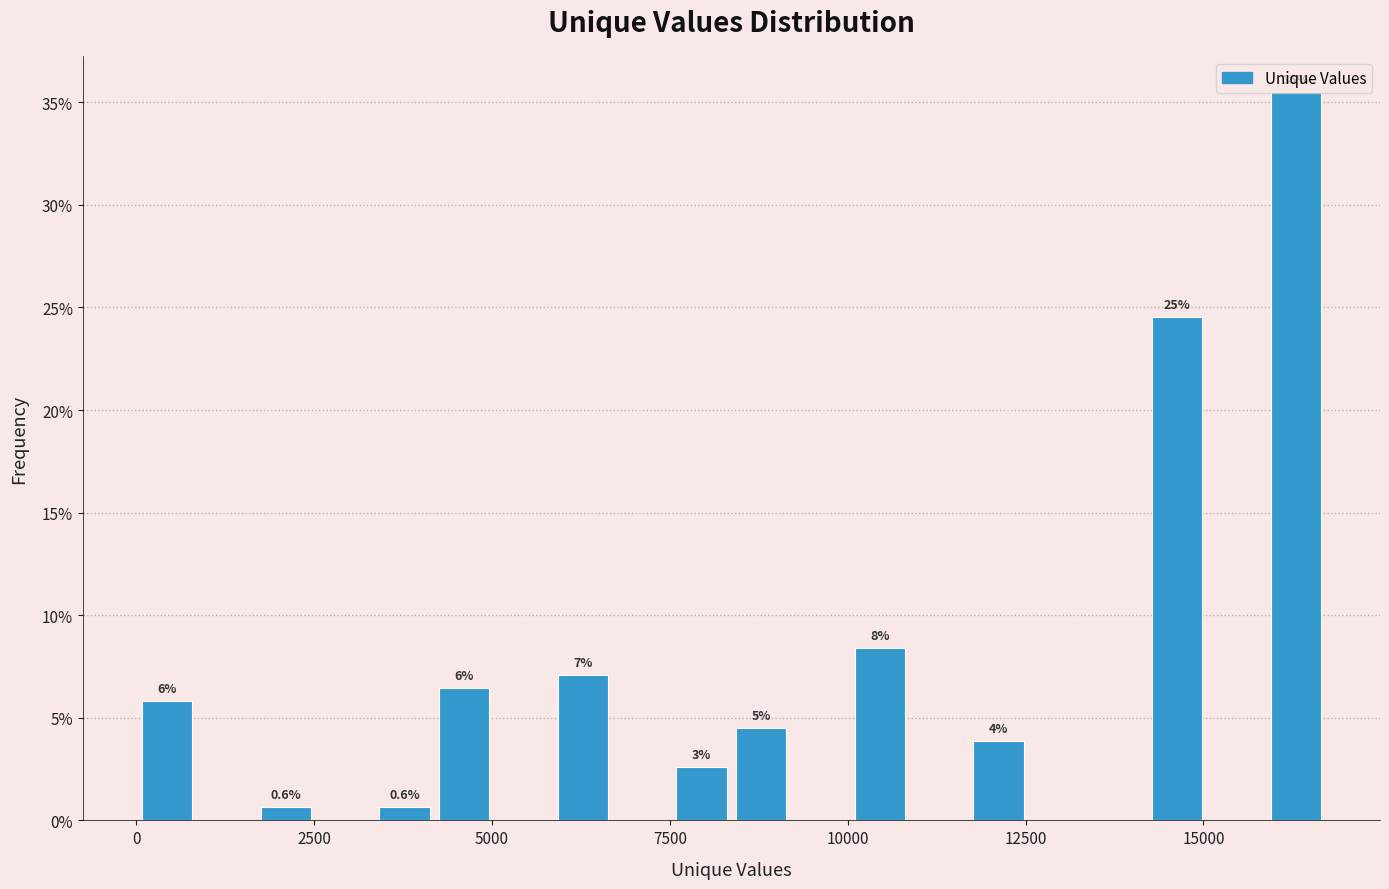

Read against the x-axis, roughly where is the centre of the tallest bar?

16500